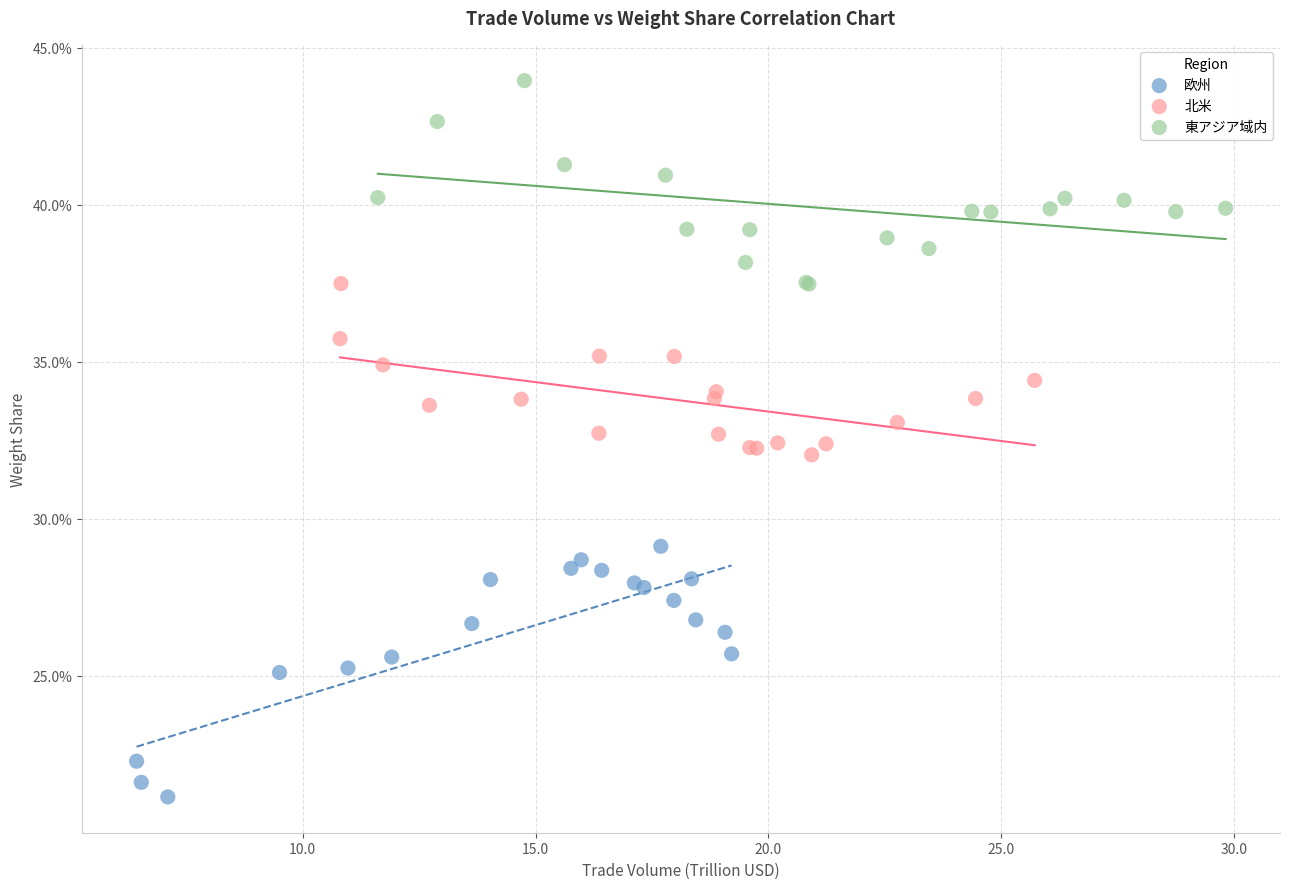

What are all the series names shown in the legend?

欧州, 北米, 東アジア域内